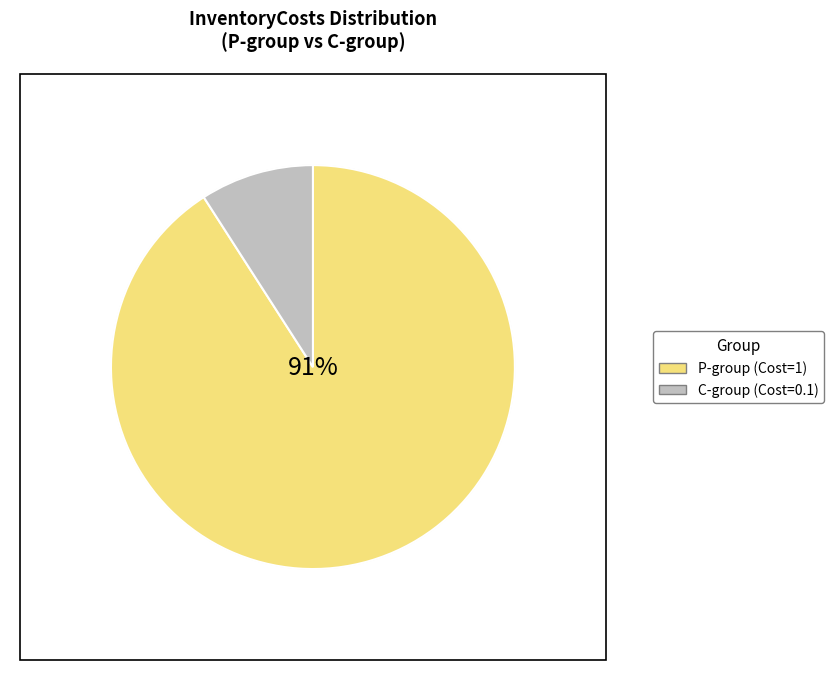

Is there any slice that represents more than half of the pie?

Yes